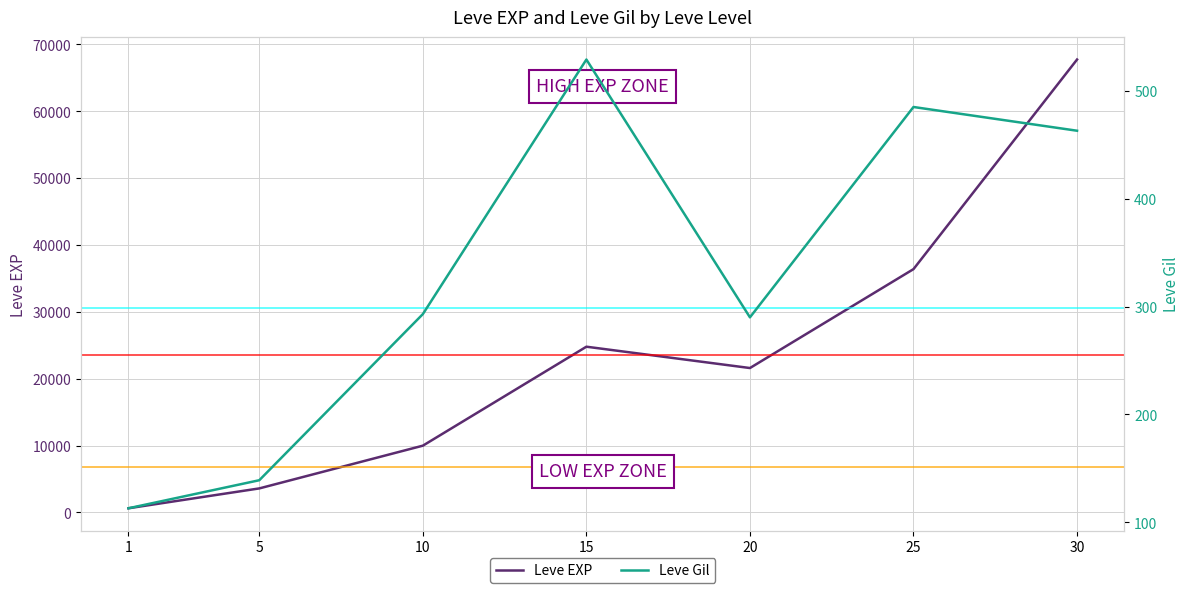

True or false: Leve EXP has a value of 24790 at 15.

True